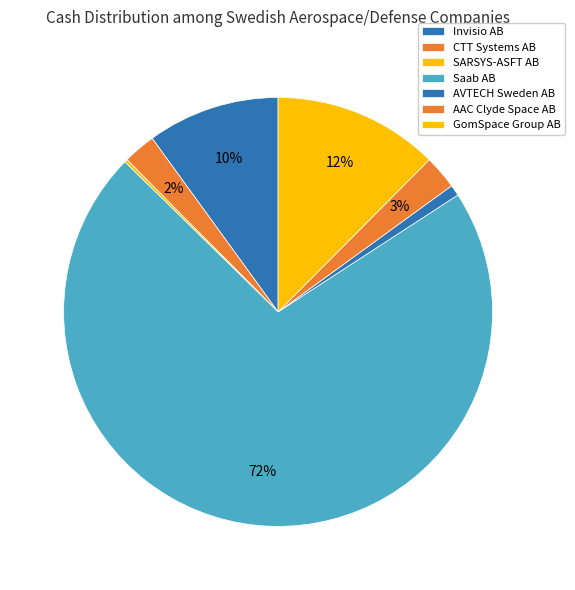

What is the smallest slice in the pie chart?

SARSYS-ASFT AB